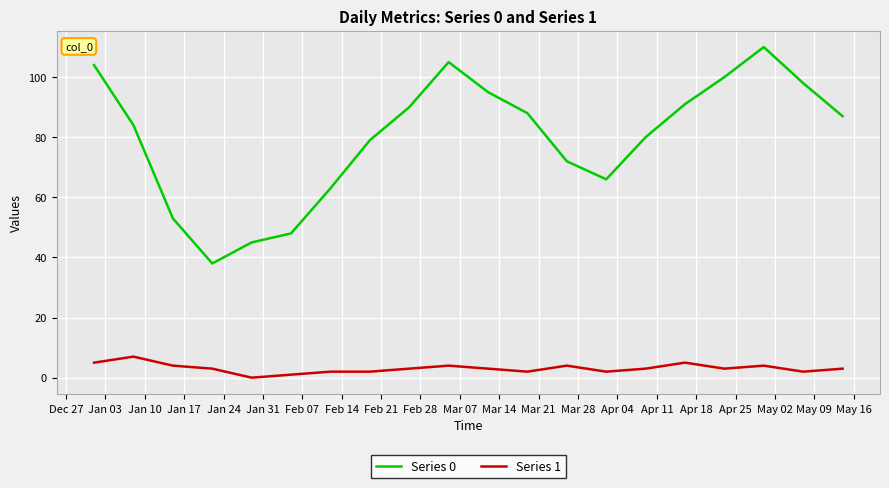

True or false: Series 1 and Series 0 intersect in this chart.

False